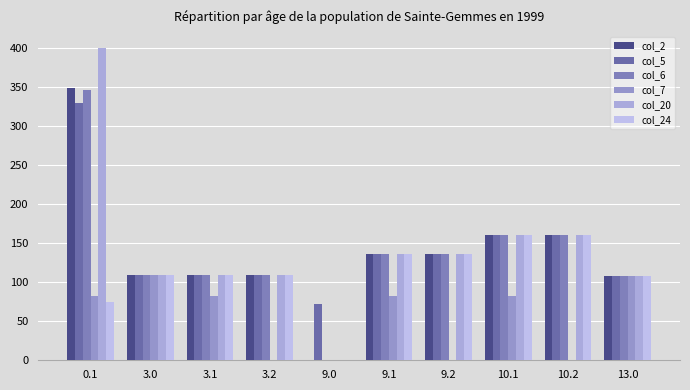

List the series in order of their peak value, highest first.

col_20, col_2, col_6, col_5, col_24, col_7